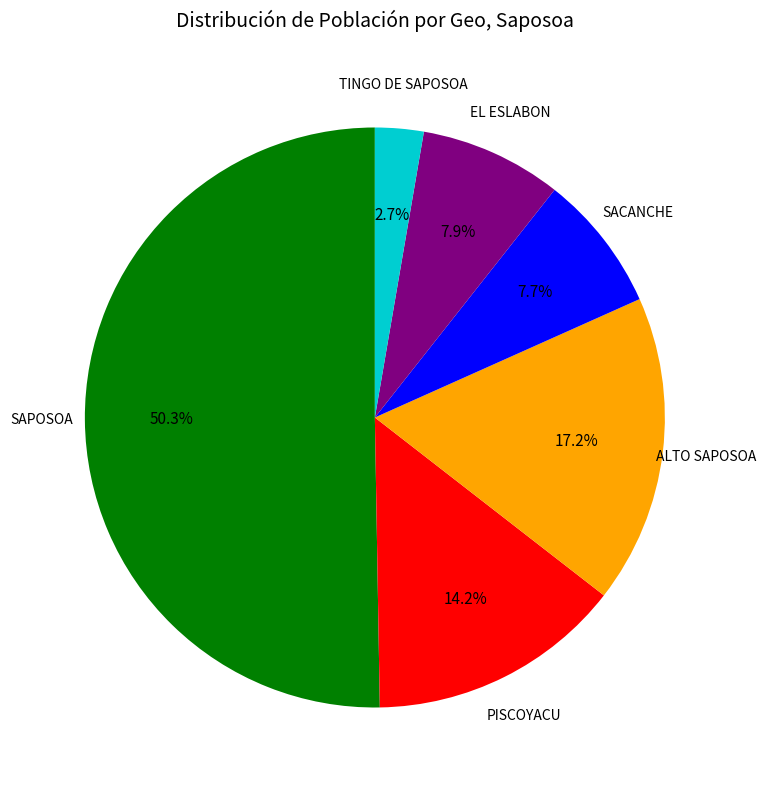

Count the number of slices in the pie.

6